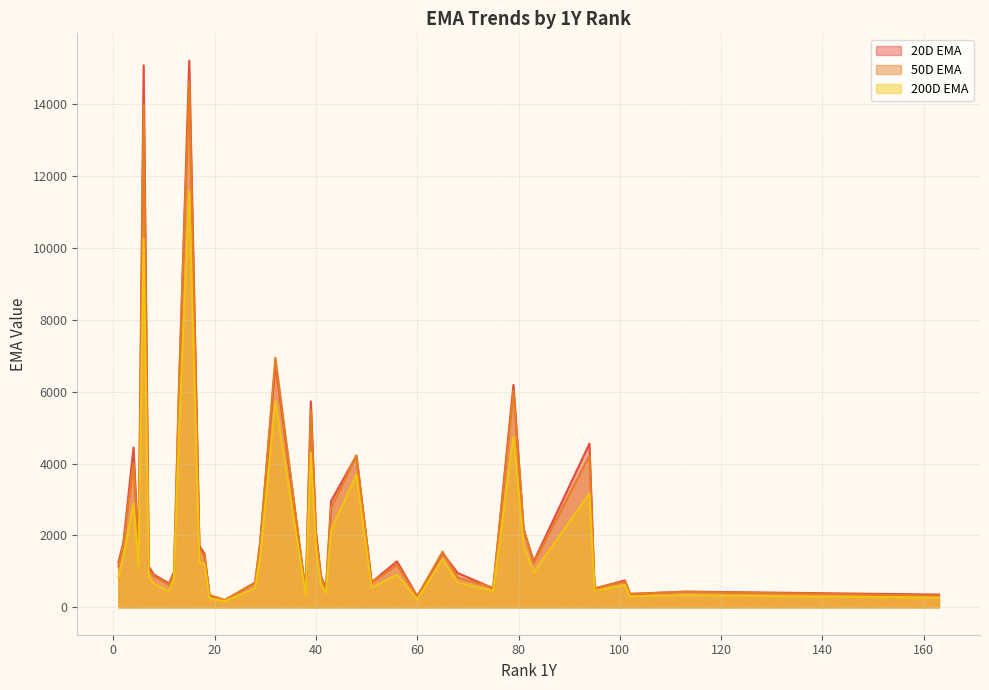

True or false: 20D EMA and 200D EMA intersect in this chart.

False